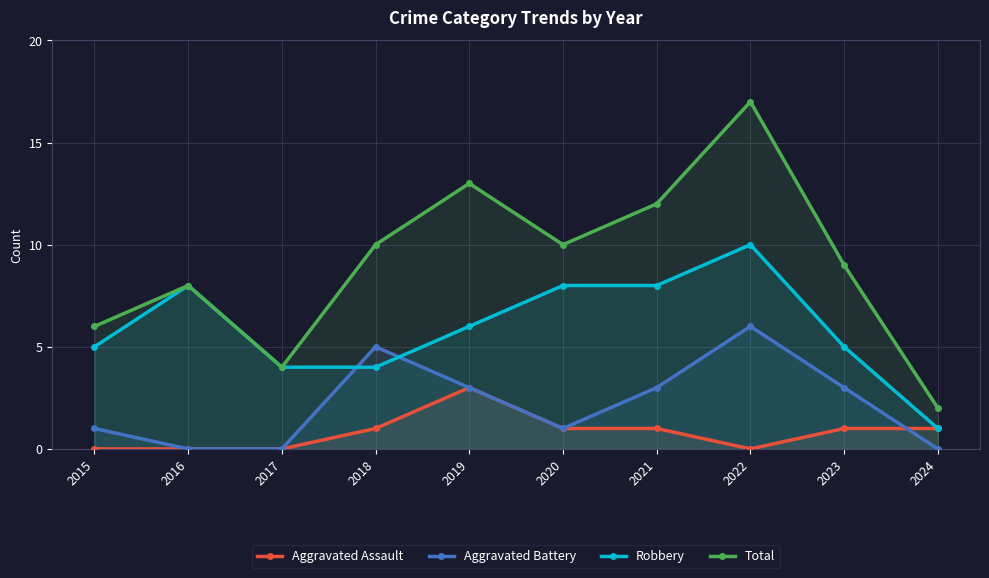

What is the difference between the Total values at 2024 and 2015?

4